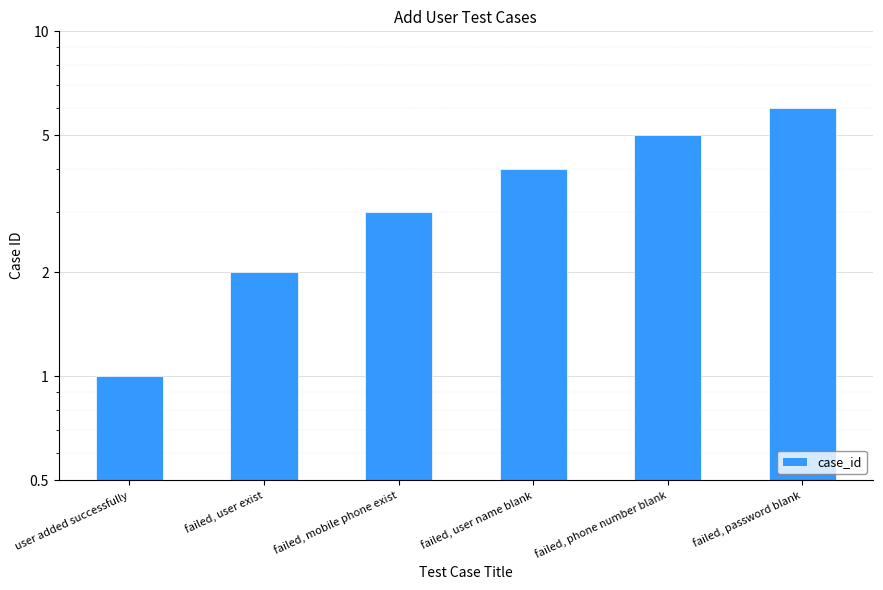

Between failed, password blank and failed, phone number blank, which is larger?

failed, password blank